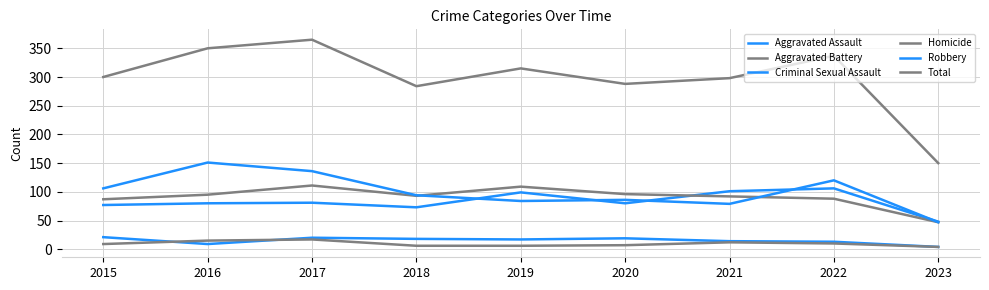

How many lines are shown in the chart?

6